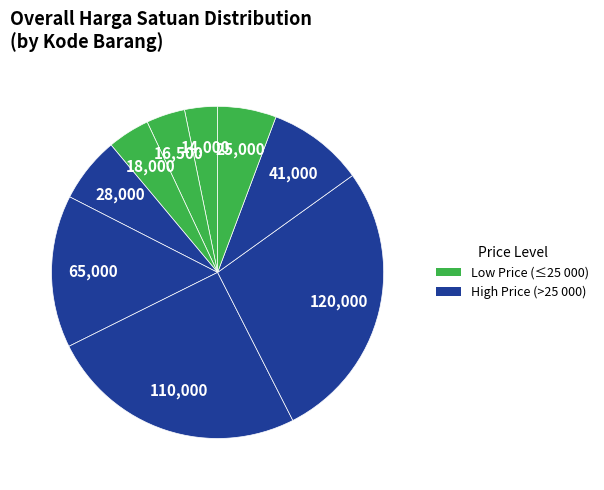

Is there any slice that represents more than half of the pie?

No